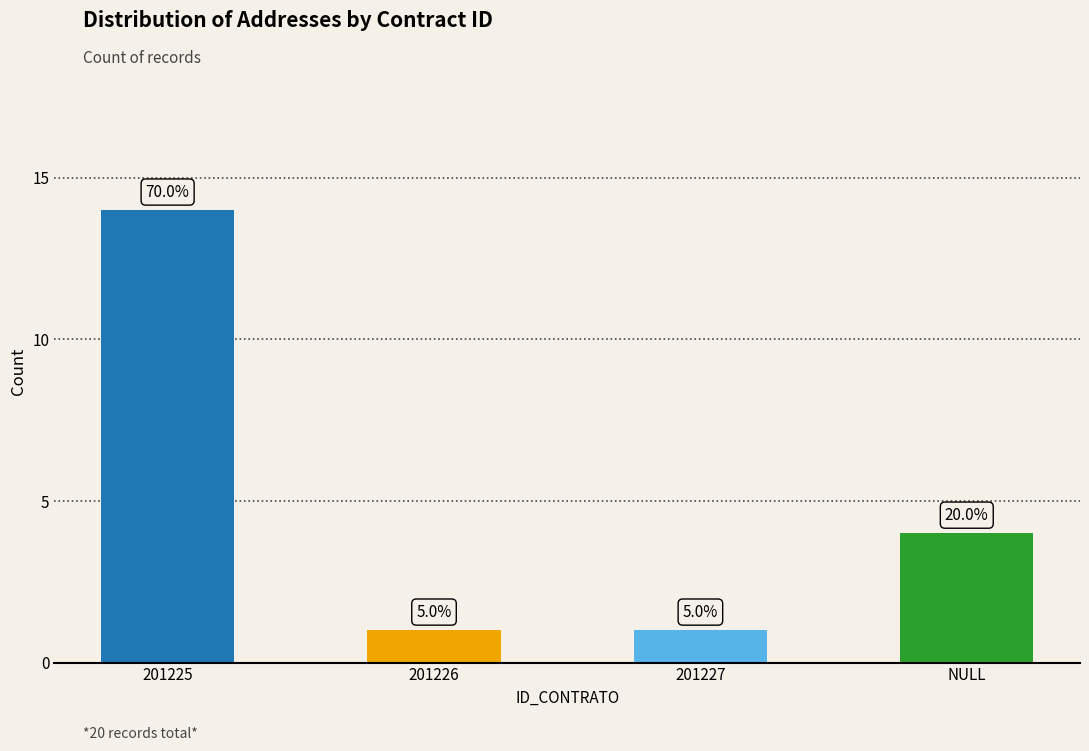

Are the bars horizontal?

No